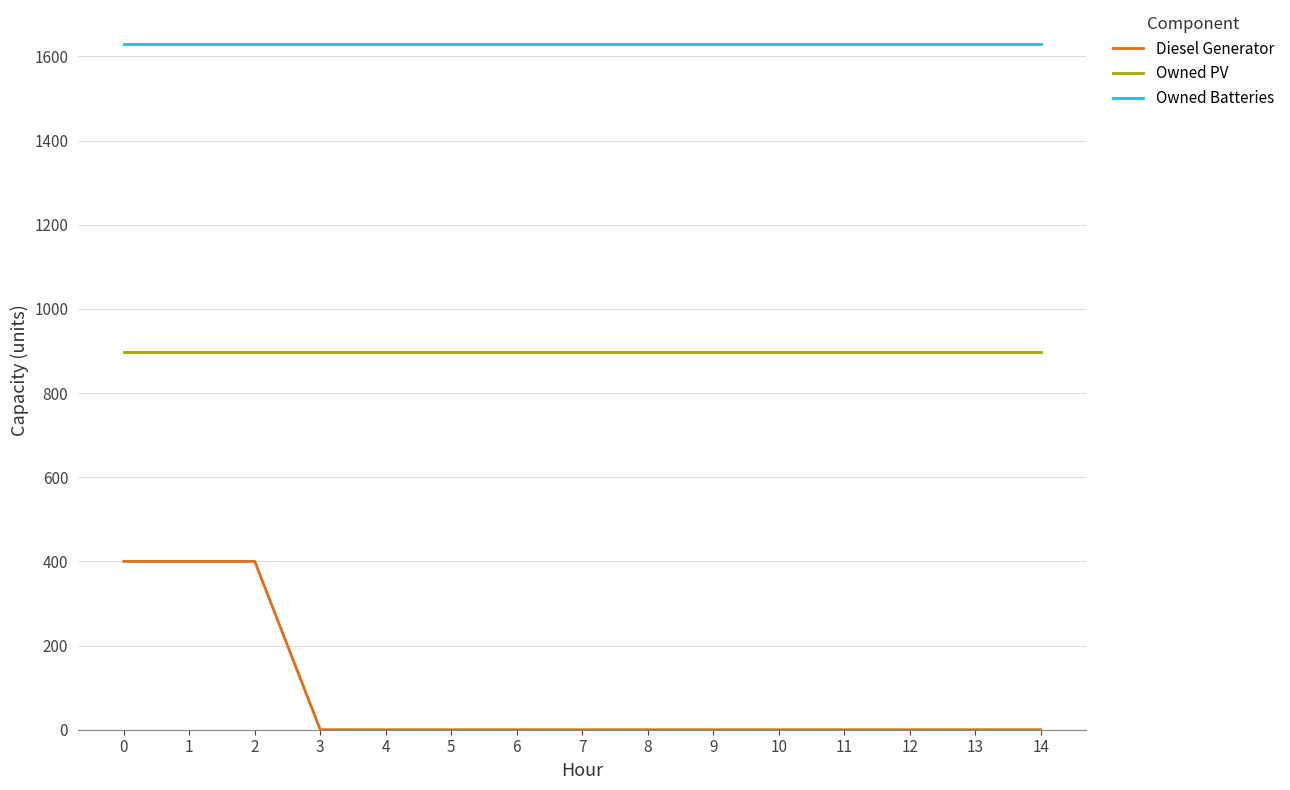

How many lines are shown in the chart?

3